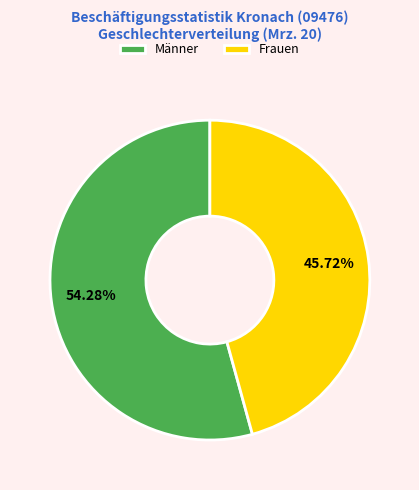

How many segments does this pie chart have?

2